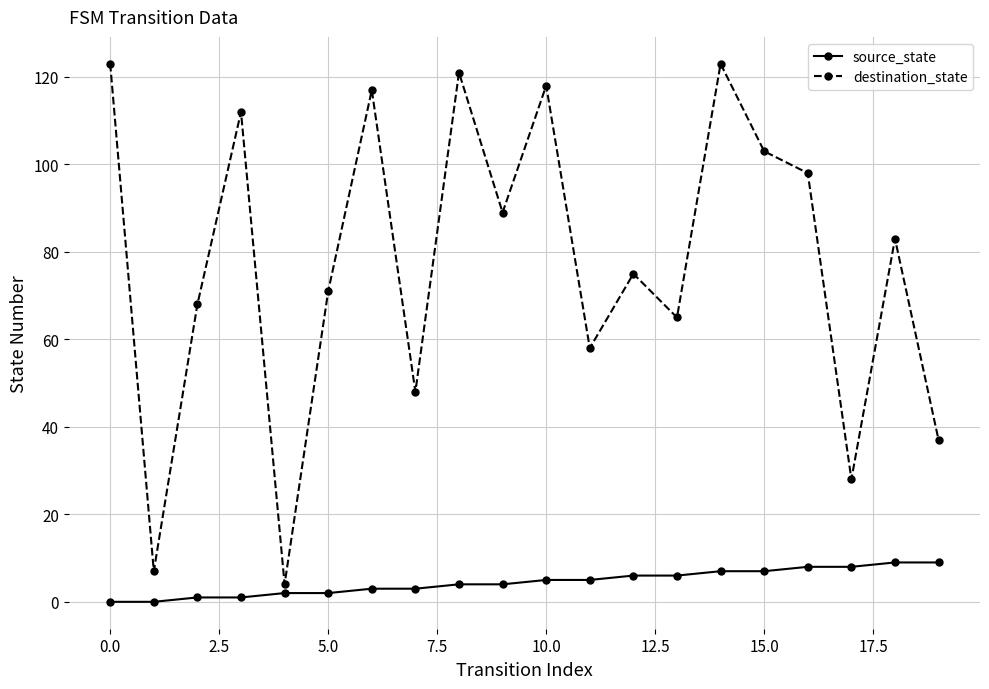

Which series has the largest total across all categories?

destination_state